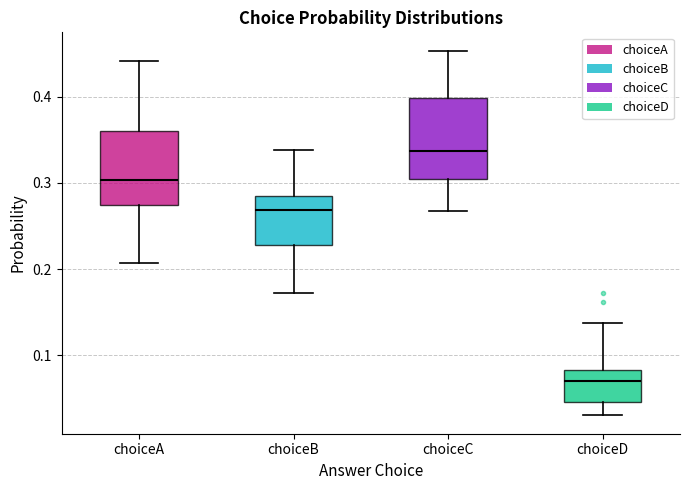

Which box has the lowest median line?

choiceD